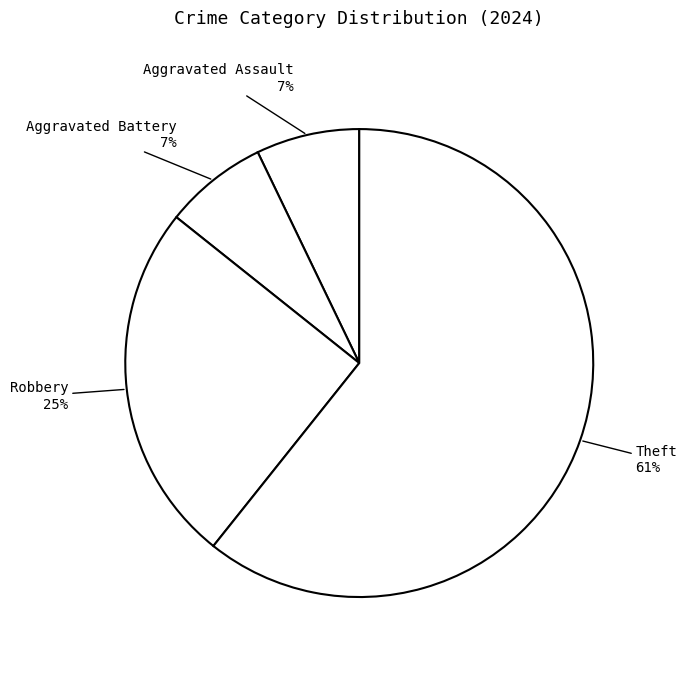

Which slice is the smallest?

Aggravated Assault